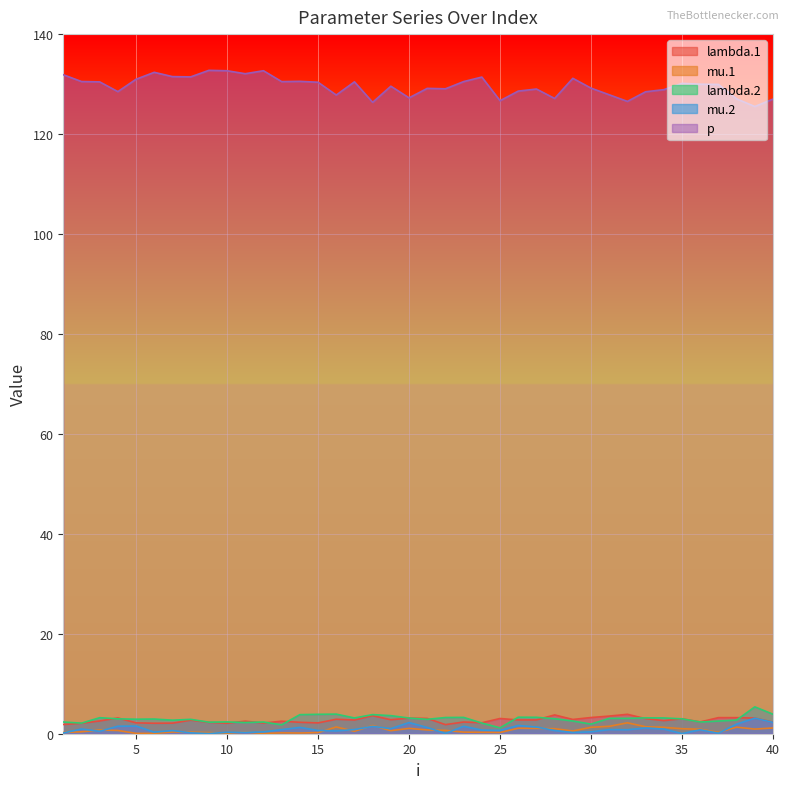

True or false: p and lambda.2 intersect in this chart.

False